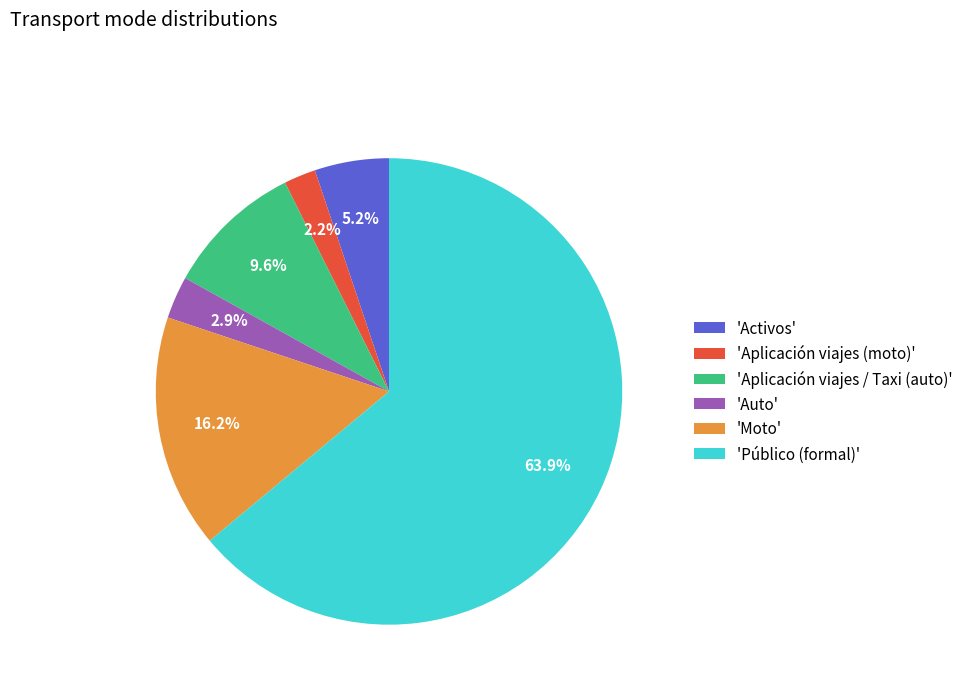

What percentage do 'Aplicación viajes (moto)' and 'Moto' together represent?

18.4%